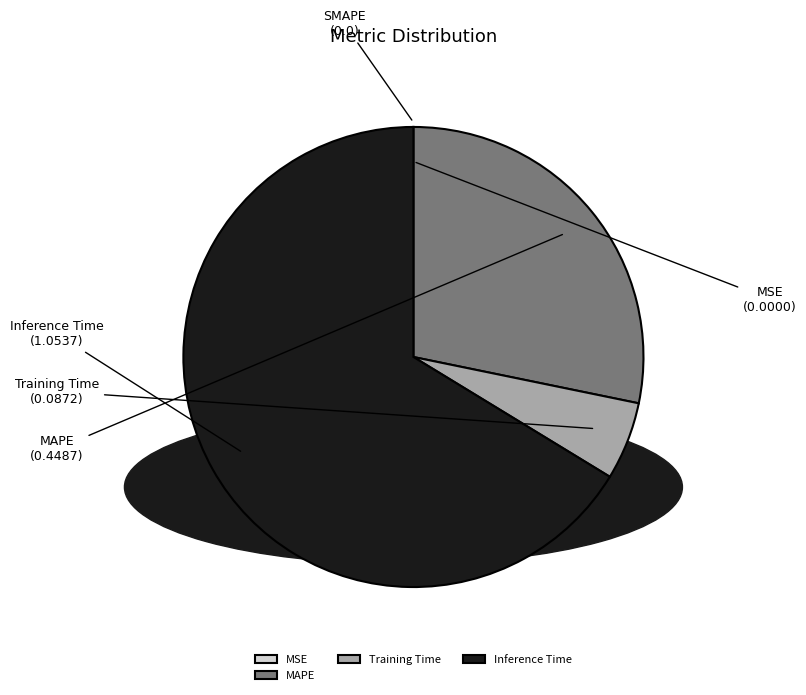

Is it true that Training Time is 15% of the pie?

False